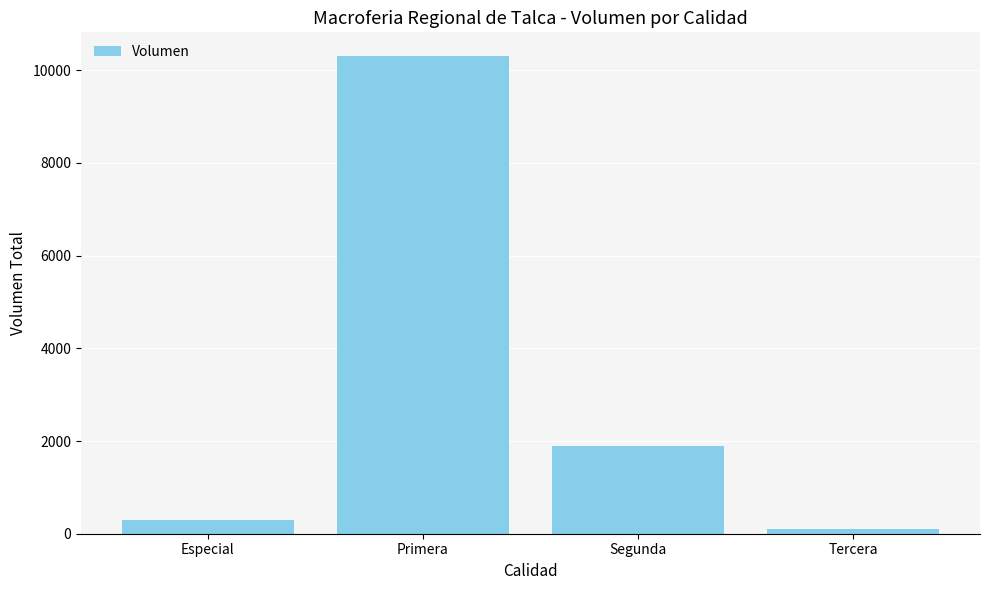

Reading right to left, list all the values displayed in this chart.

100	1900	10300	300